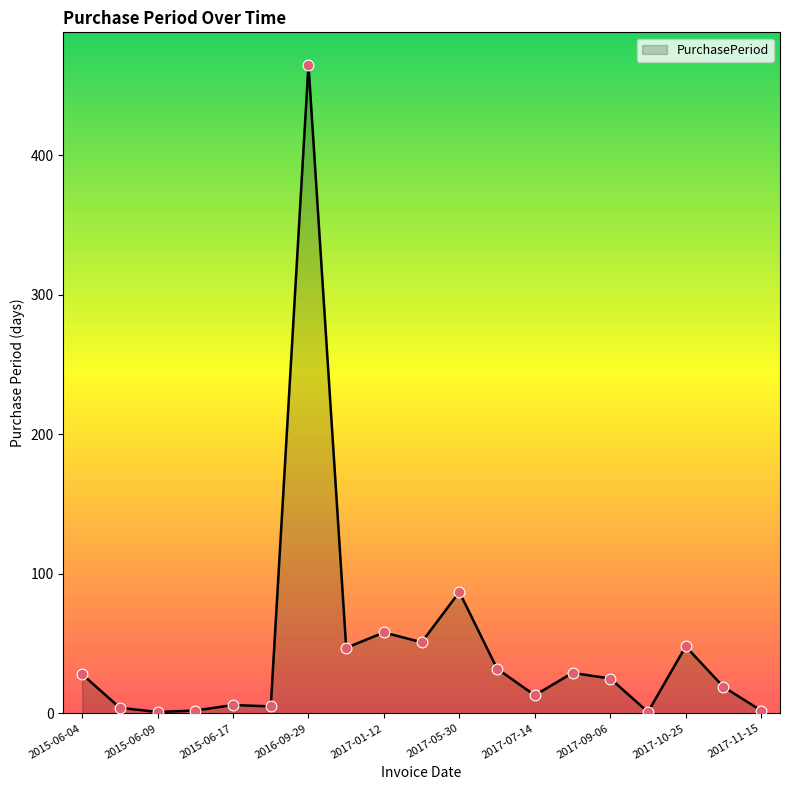

What is the greatest value displayed?

465